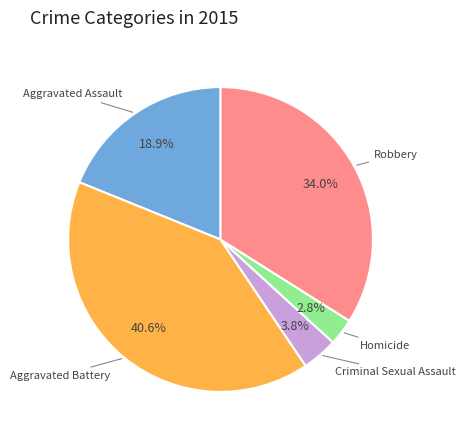

Which category has the biggest portion of the pie?

Aggravated Battery